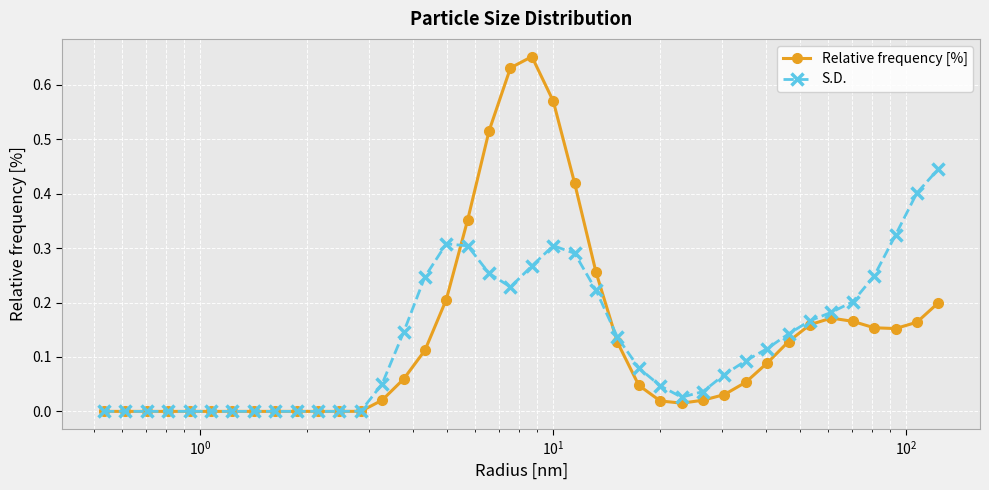

List the series in order of their peak value, highest first.

Relative frequency [%], S.D.